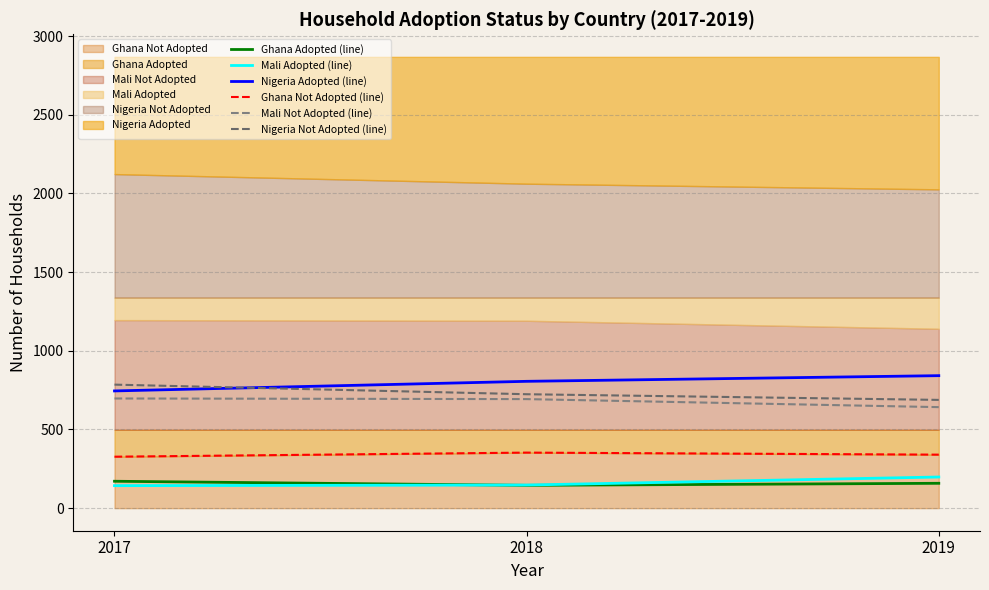

Reading left to right, extract all data points from this chart.

Ghana Adopted (line): 171	145	158
Mali Adopted (line): 143	147	198
Nigeria Adopted (line): 745	806	842
Ghana Not Adopted (line): 327	353	340
Mali Not Adopted (line): 697	693	642
Nigeria Not Adopted (line): 785	724	688